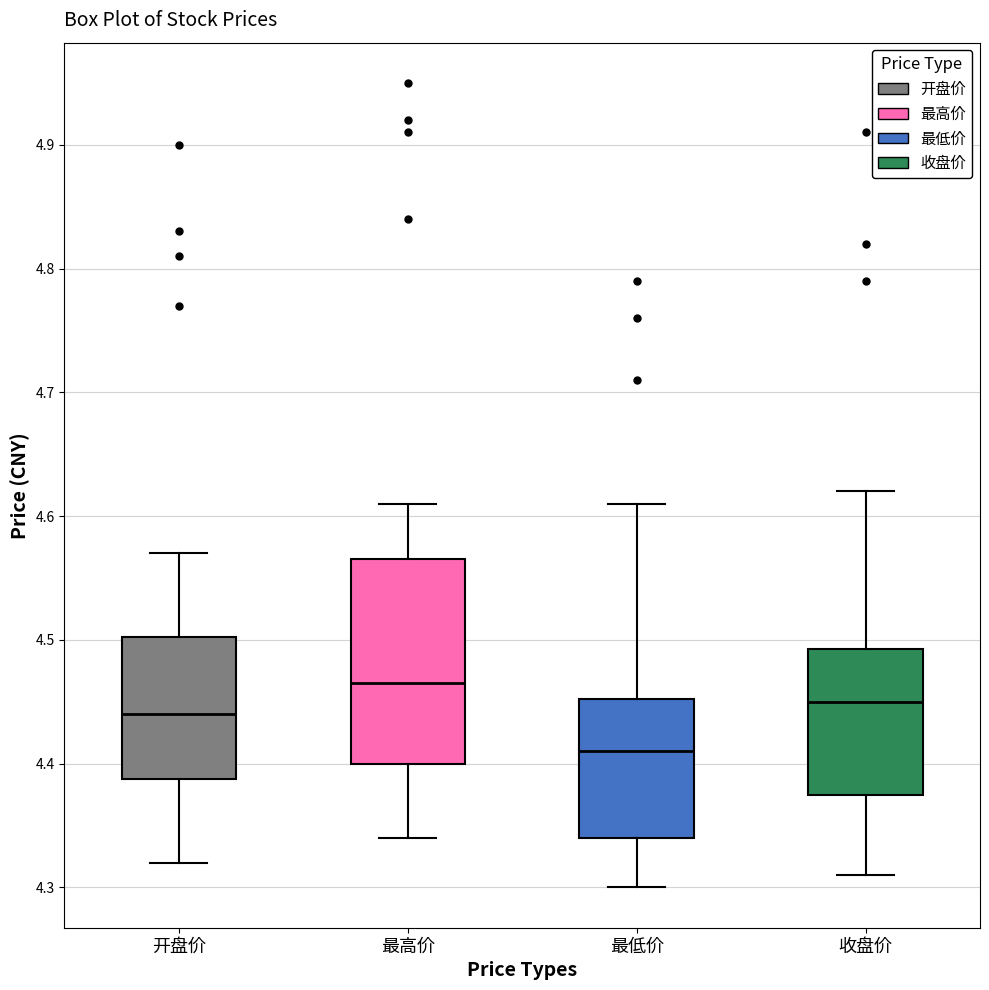

Which box's median line is the lowest?

最低价